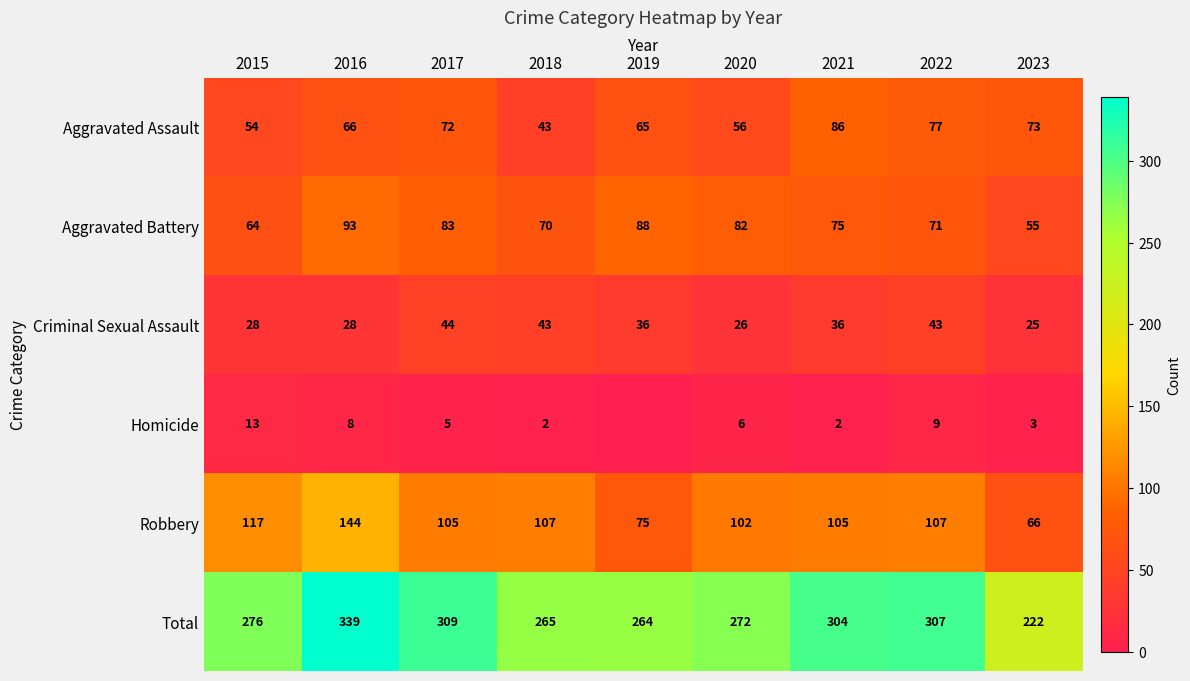

Is it true that Robbery equals 107 at 2018?

True